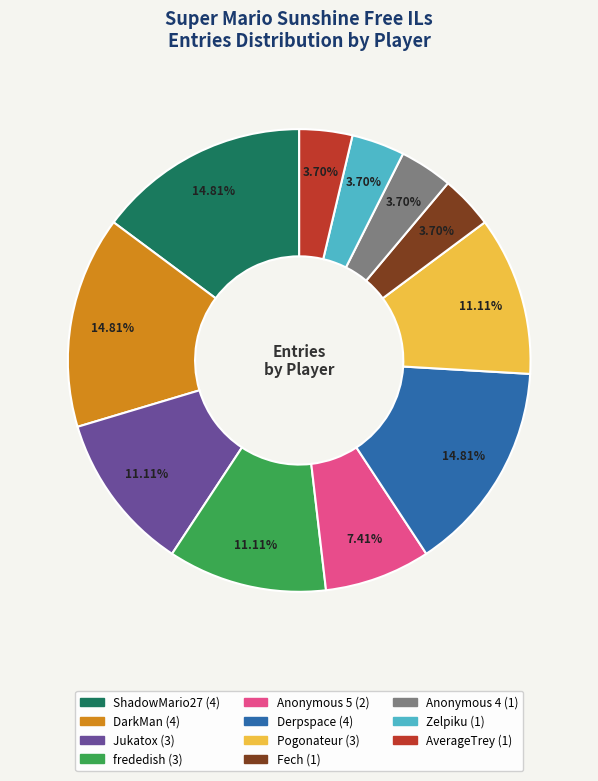

True or false: Anonymous 4 accounts for 4% of the total.

True